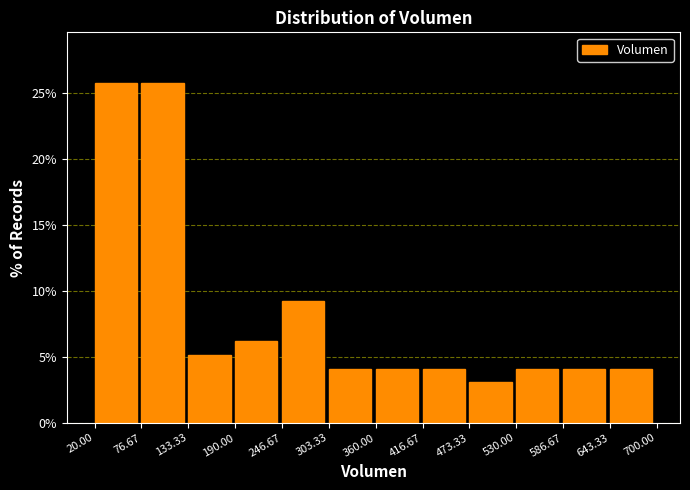

Reading left to right, list every bar in this chart as the range it spans on the x-axis followed by its height. The values are not printed on the chart, so give them approximately, as read against the axis.

20.00 to 76.67: 26.0
76.67 to 133.33: 26.0
133.33 to 190.00: 5.0
190.00 to 246.67: 6.0
246.67 to 303.33: 9.5
303.33 to 360.00: 4.0
360.00 to 416.67: 4.0
416.67 to 473.33: 4.0
473.33 to 530.00: 3.0
530.00 to 586.67: 4.0
586.67 to 643.33: 4.0
643.33 to 700.00: 4.0